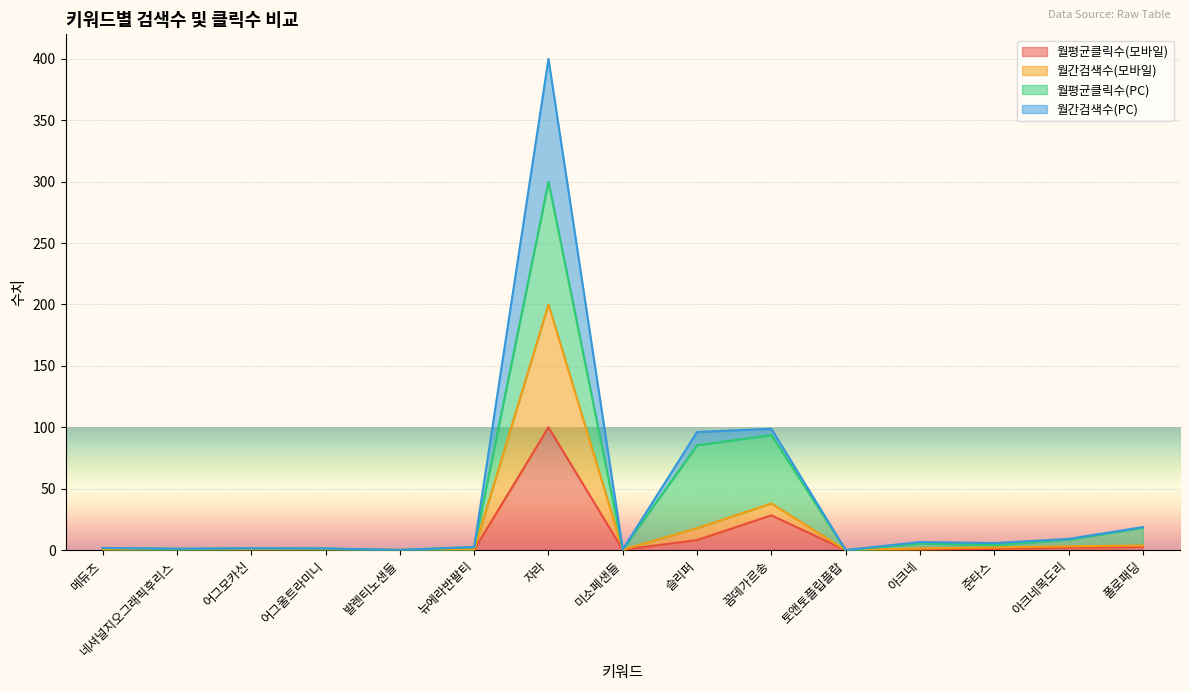

Count the number of categories in the chart.

15